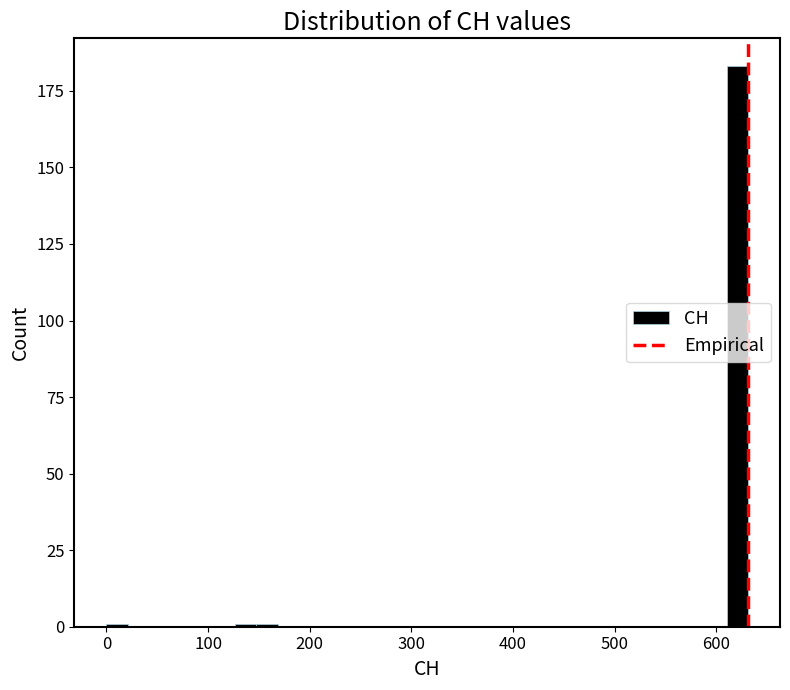

Read against the x-axis, roughly where is the centre of the tallest bar?

620